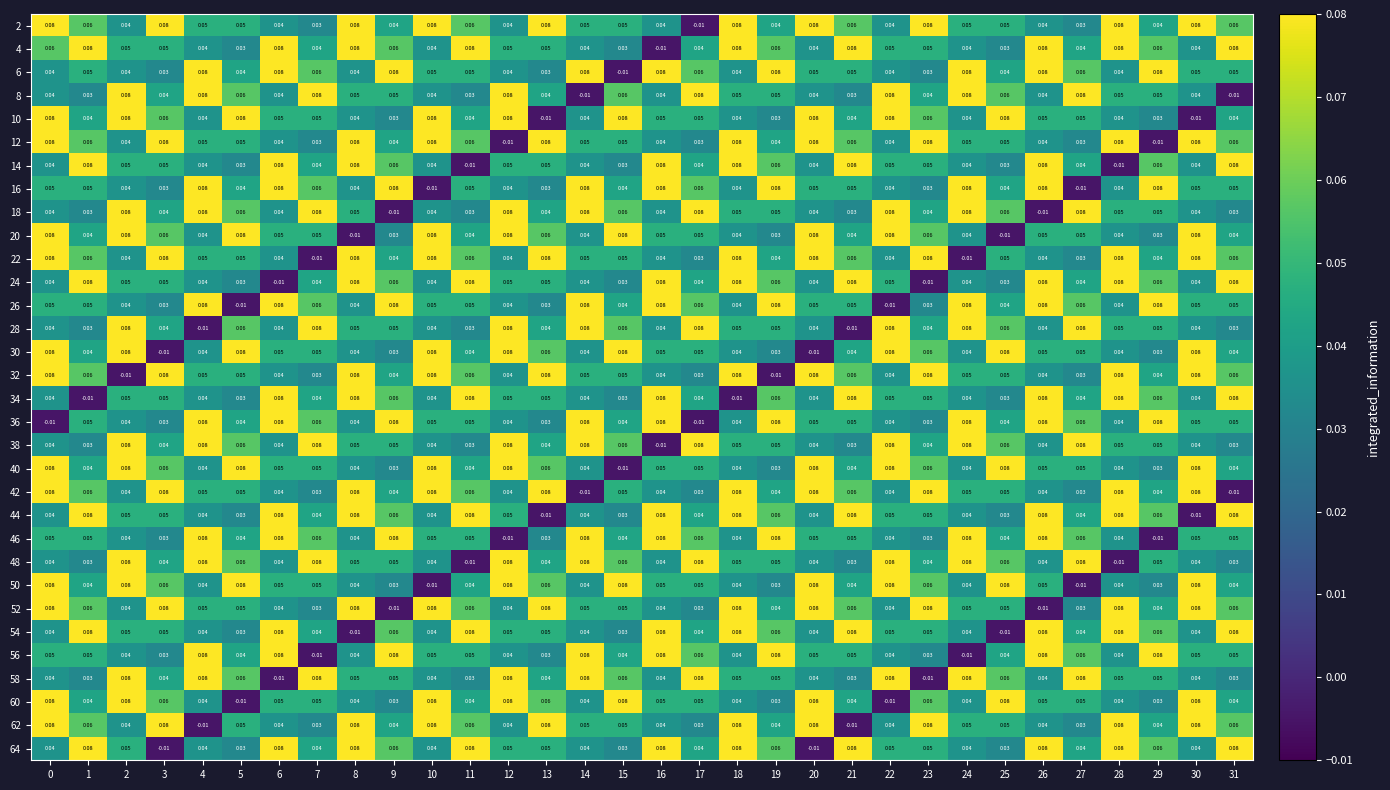

Is the value of 2 at 20 greater than the value of 10 at 7?

Yes